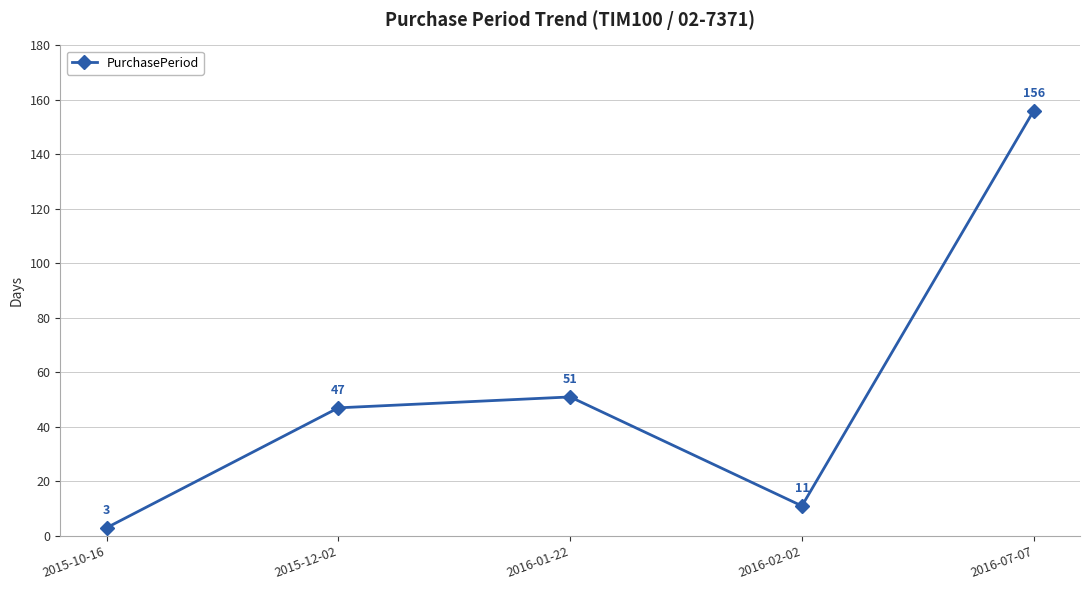

What is the minimum value shown in the chart?

3